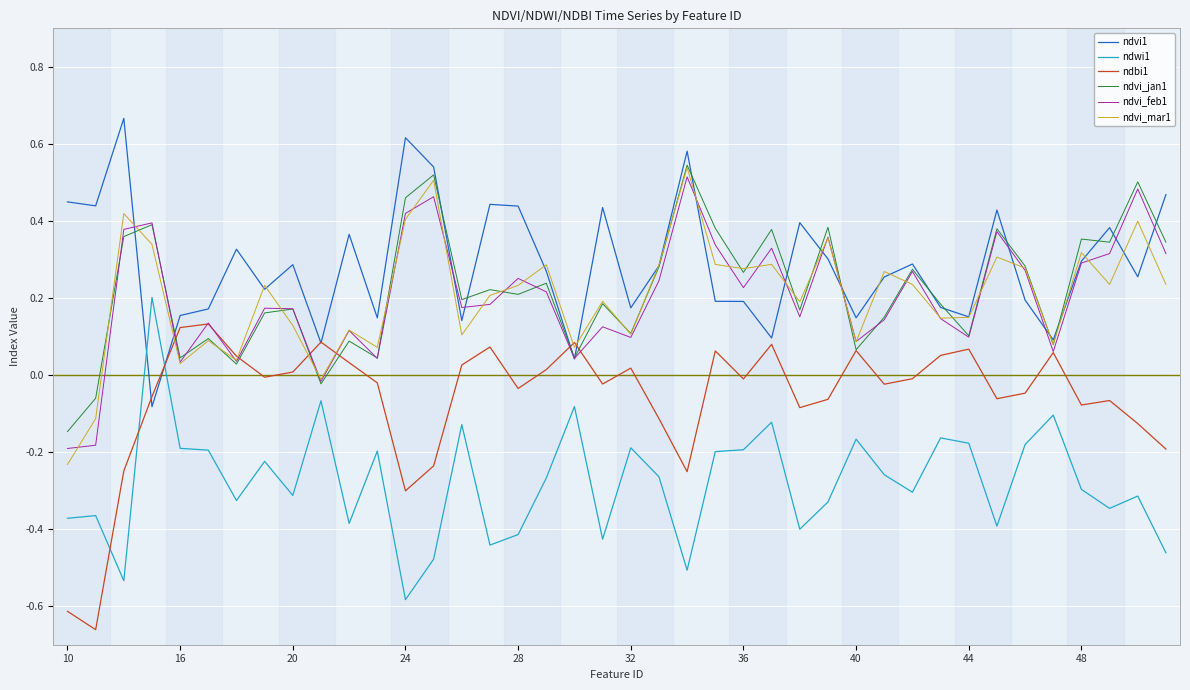

At how many categories does at least one series exceed 0?

40